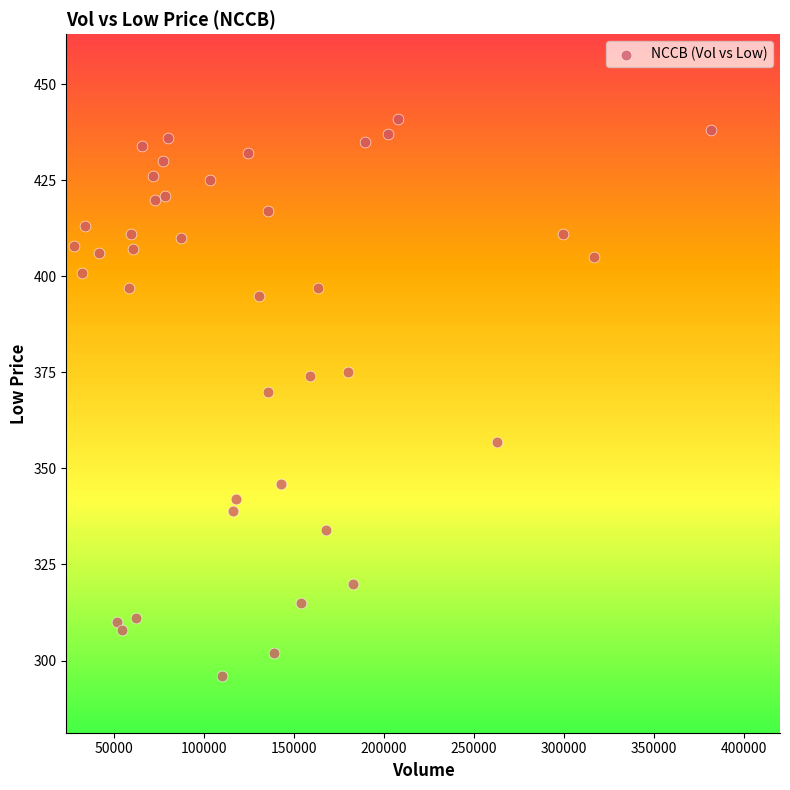

What Y value in the scatter plot is closest to 368?

370